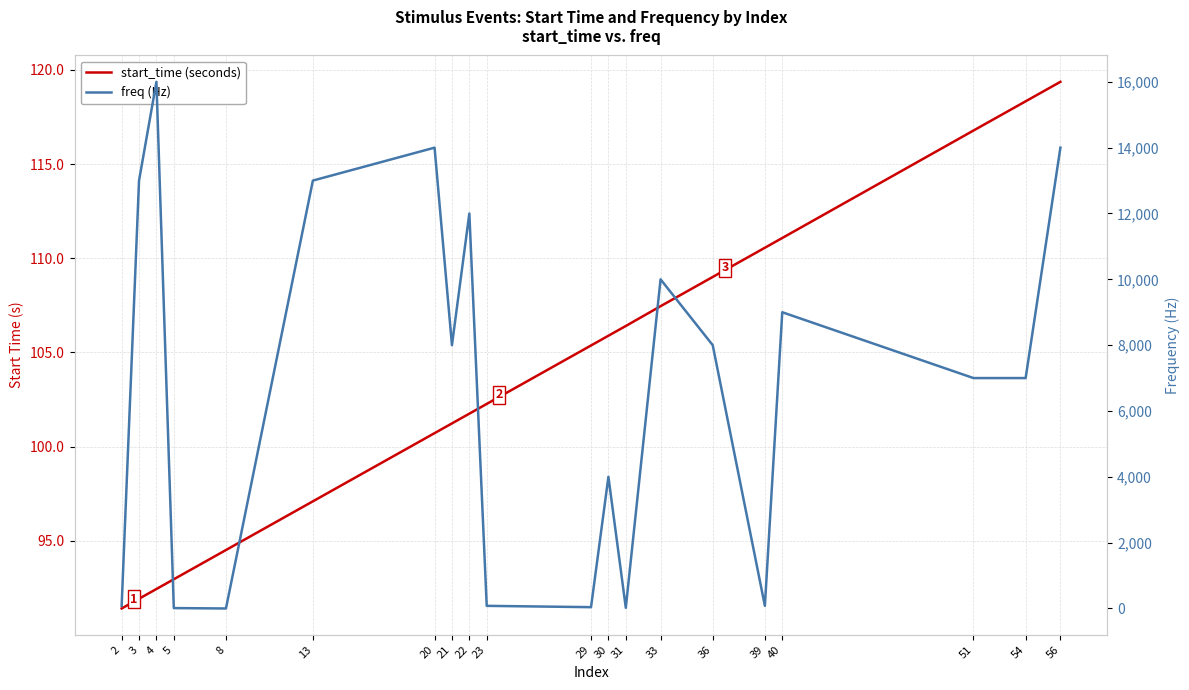

Between which two adjacent categories do start_time (seconds) and freq (Hz) first intersect?

2 and 3